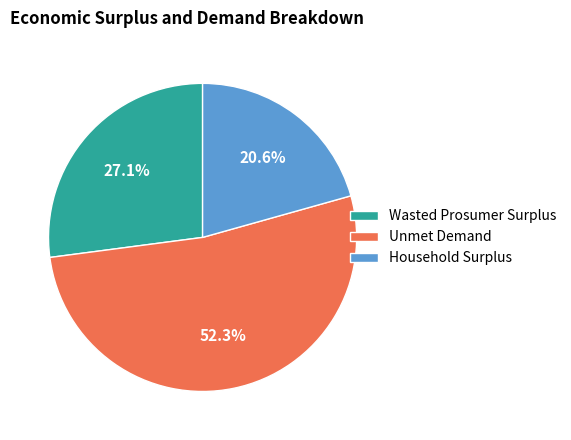

Which slice is the largest?

Unmet Demand